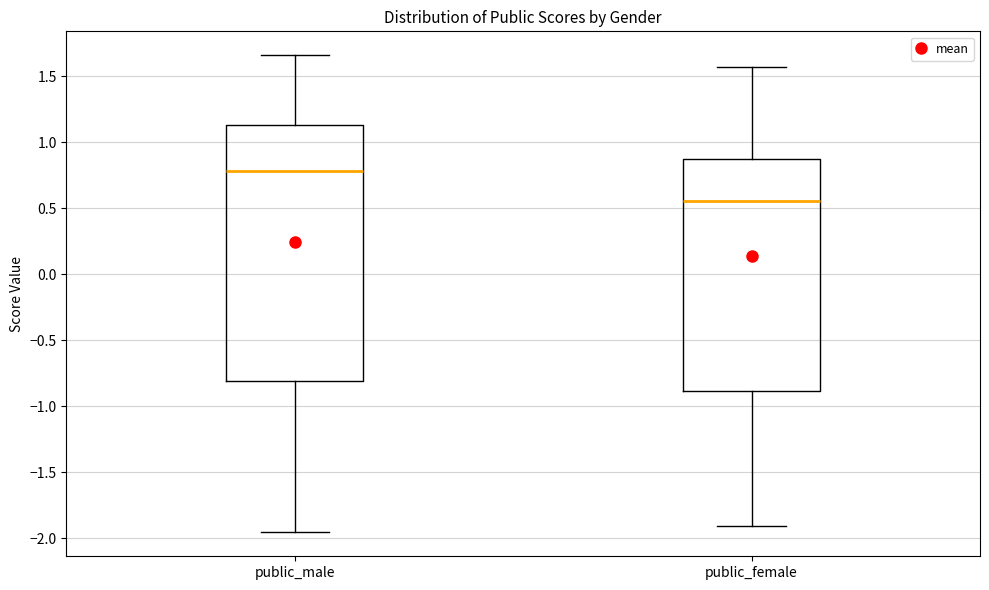

Comparing the boxes themselves (not the whiskers), which one is the tallest?

public_male